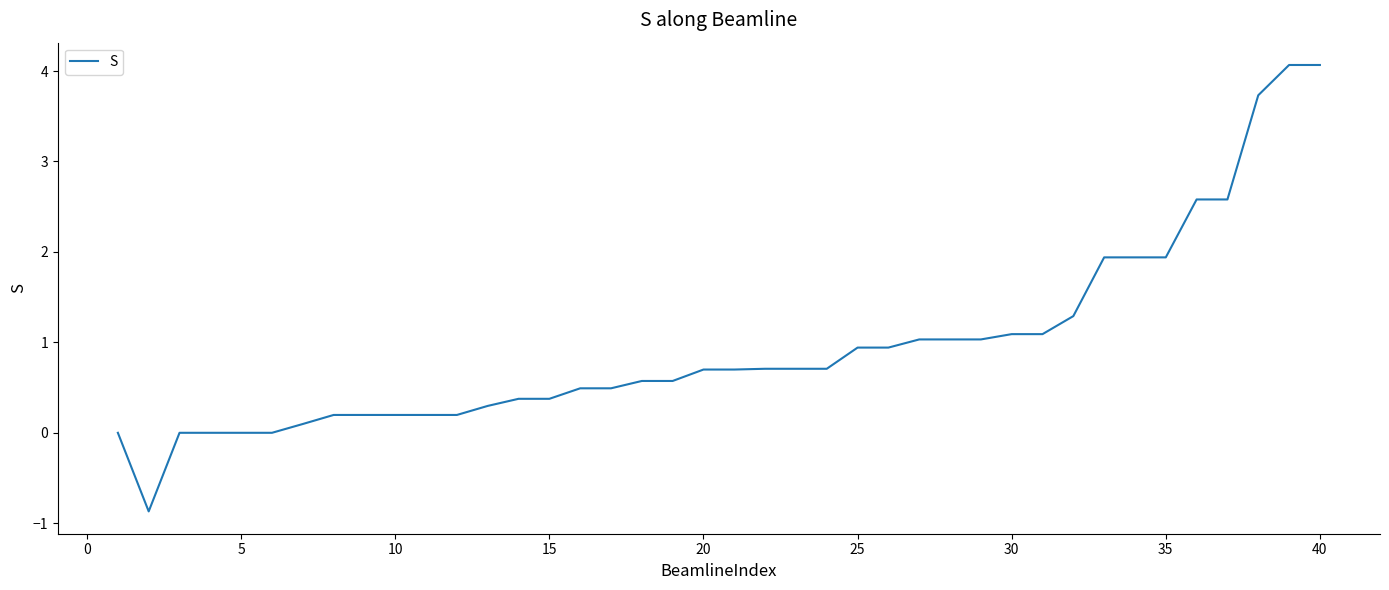

What is the maximum value shown in the chart?

4.1